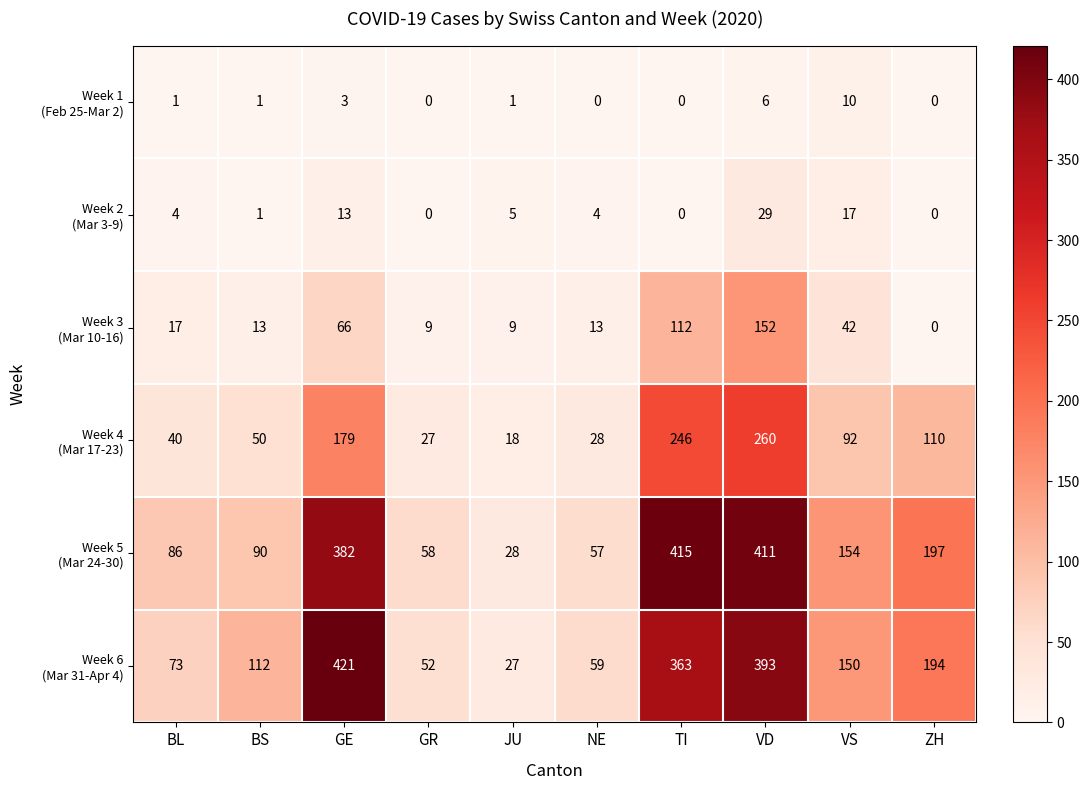

What is the greatest value displayed?

421